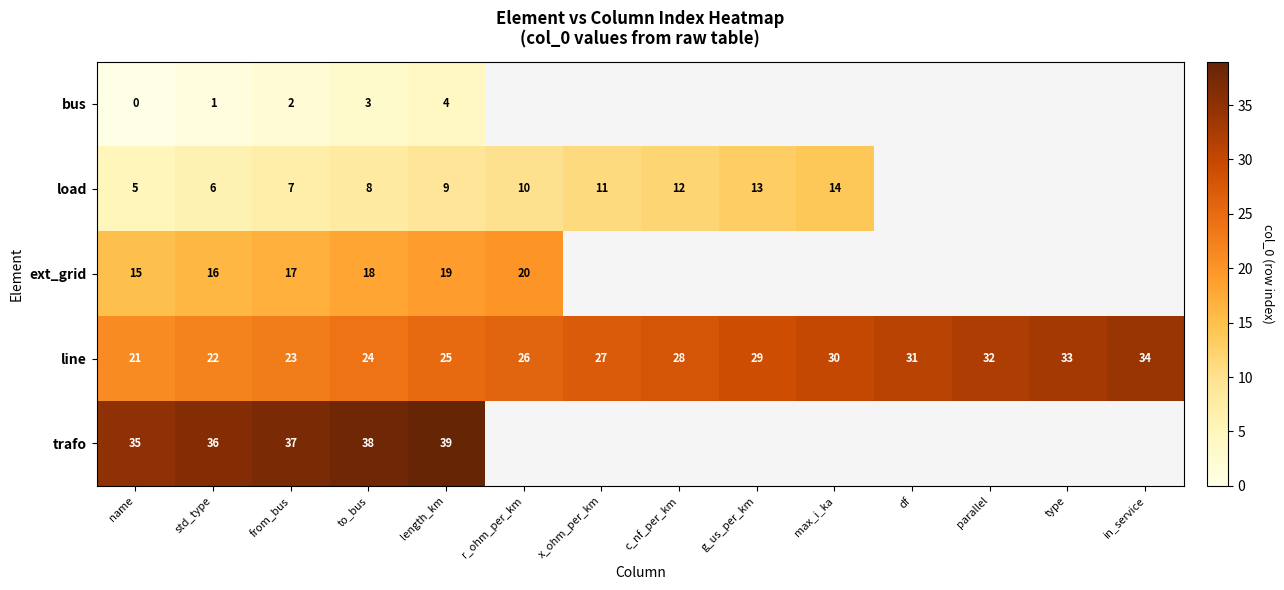

At length_km, list the series in order from smallest to largest.

bus, load, ext_grid, line, trafo